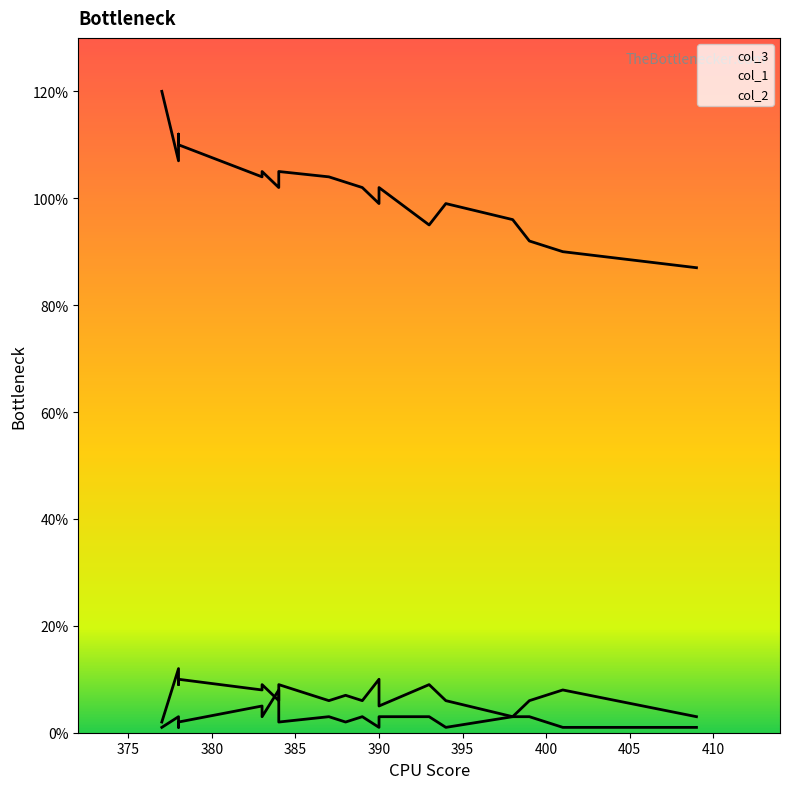

Reading right to left, what are all the values shown in this chart?

col_3: 378=110	398=96	401=90	409=87	389=102	388=103	390=102	383=104	394=99	383=105	387=104	377=120	393=95	390=99	399=92	378=107	378=112	384=105	384=102
col_1: 378=10	398=3	401=8	409=3	389=6	388=7	390=5	383=8	394=6	383=9	387=6	377=2	393=9	390=10	399=6	378=12	378=9	384=9	384=6
col_2: 378=2	398=3	401=1	409=1	389=3	388=2	390=3	383=5	394=1	383=3	387=3	377=1	393=3	390=1	399=3	378=3	378=1	384=2	384=8